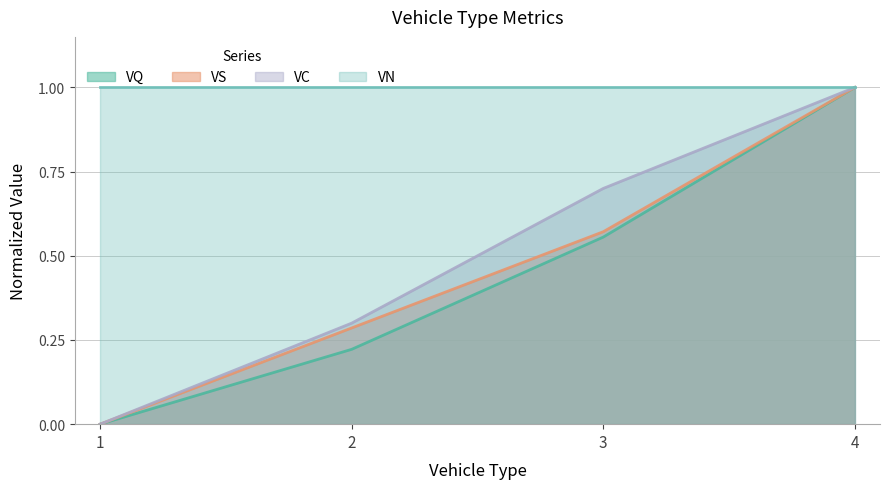

List the labels in order of VS value, smallest first.

1, 2, 3, 4